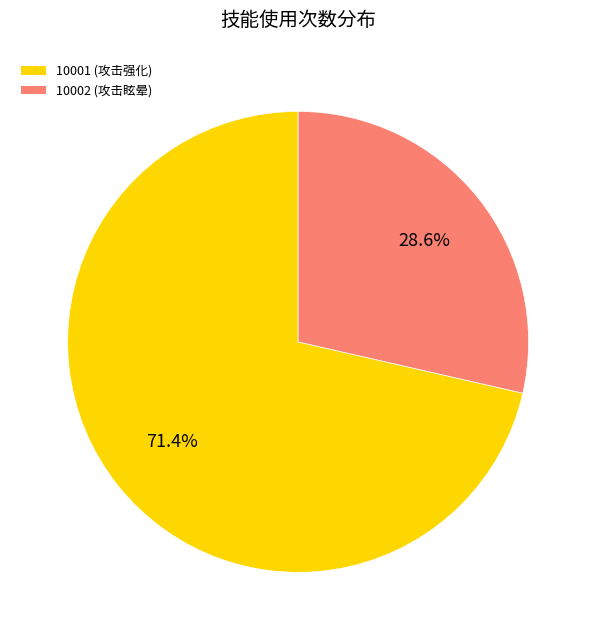

How many slices are in this pie chart?

2